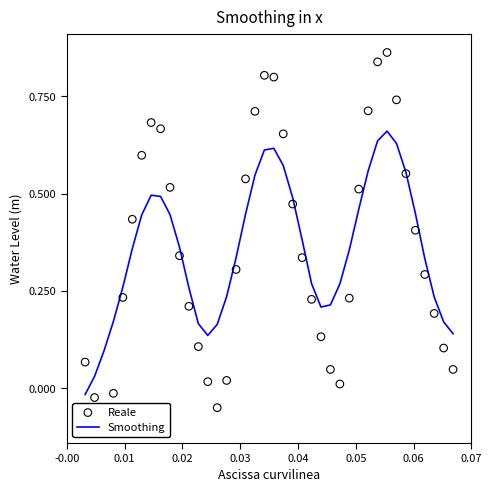

Which series reaches the maximum Y coordinate?

Reale